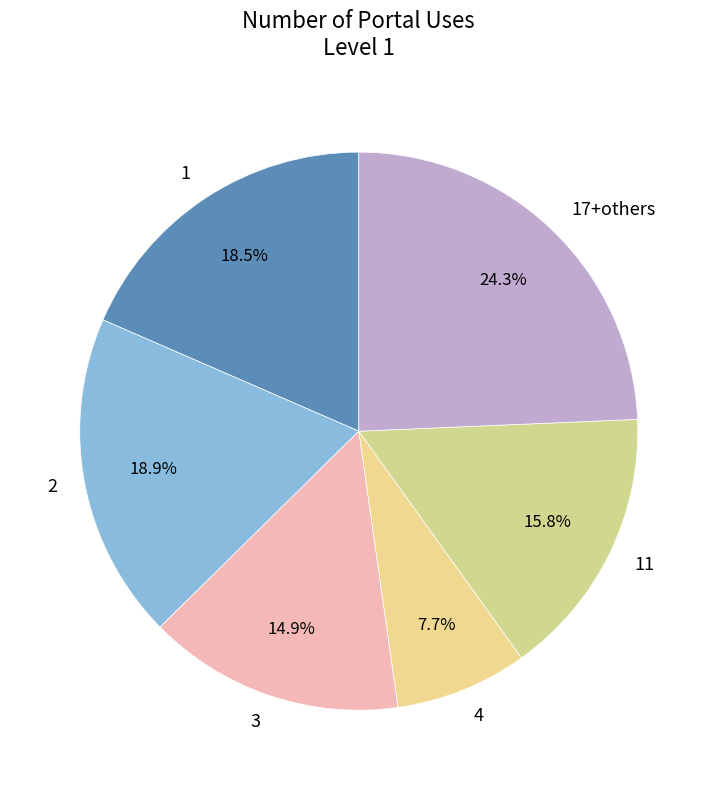

How many segments does this pie chart have?

6